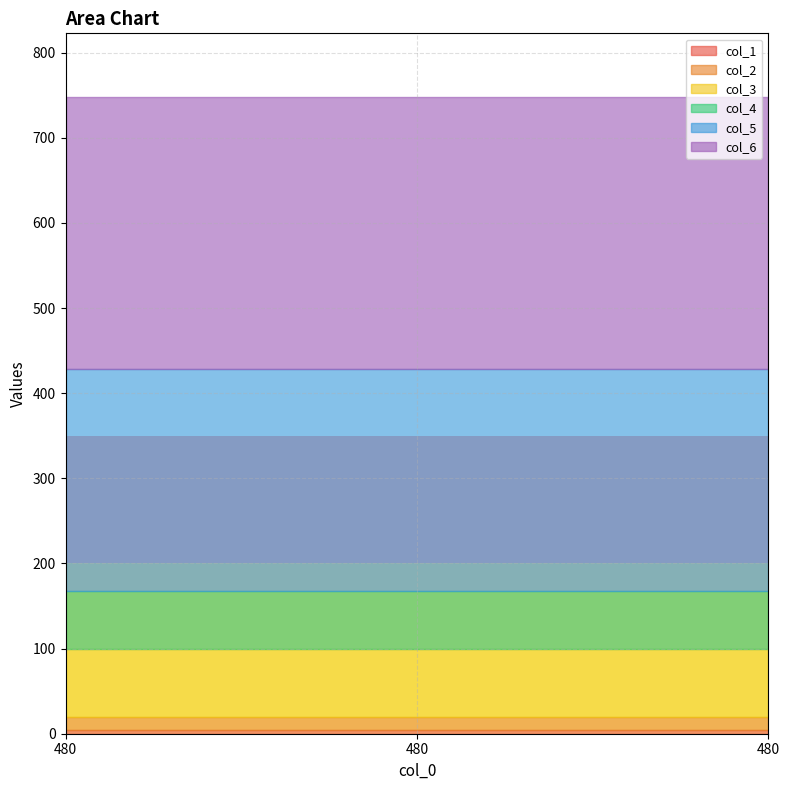

What is the value of the col_5 point at the 3rd from the left?

260